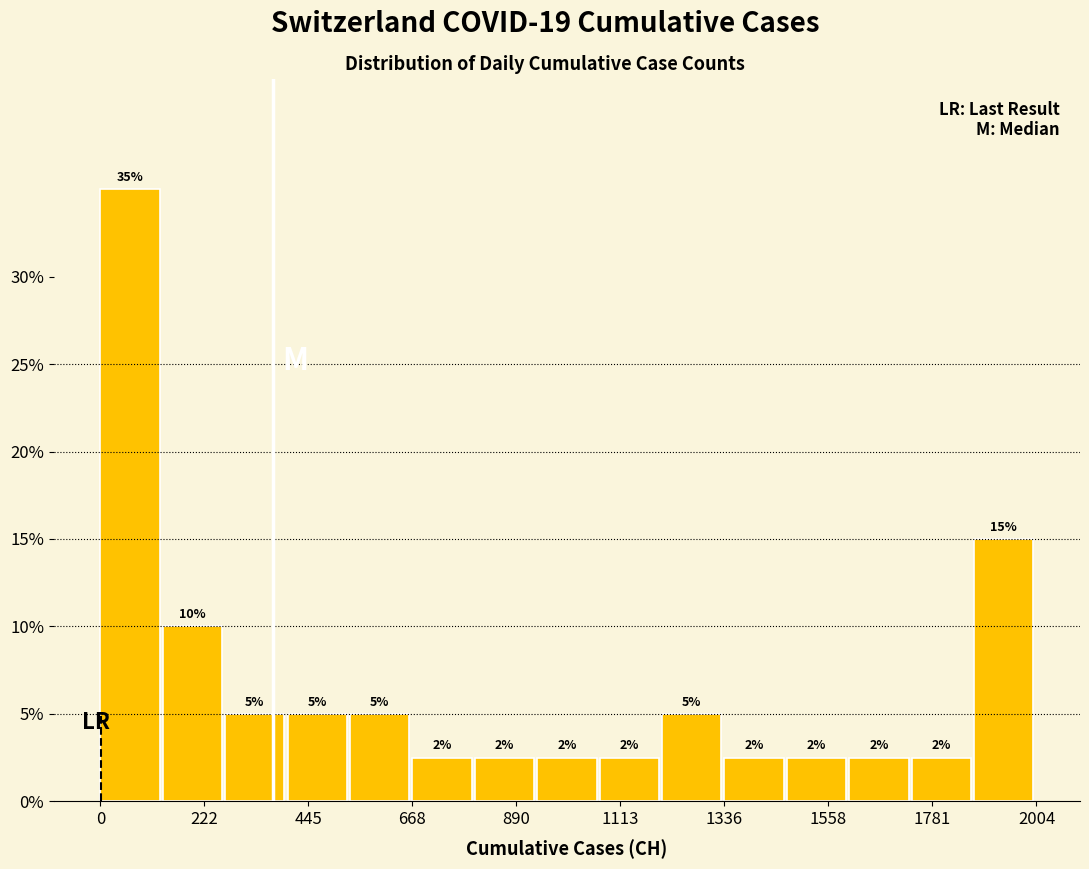

Around what value on the x-axis is the tallest bar? Give the approximate position of its centre, as read against the axis.

50